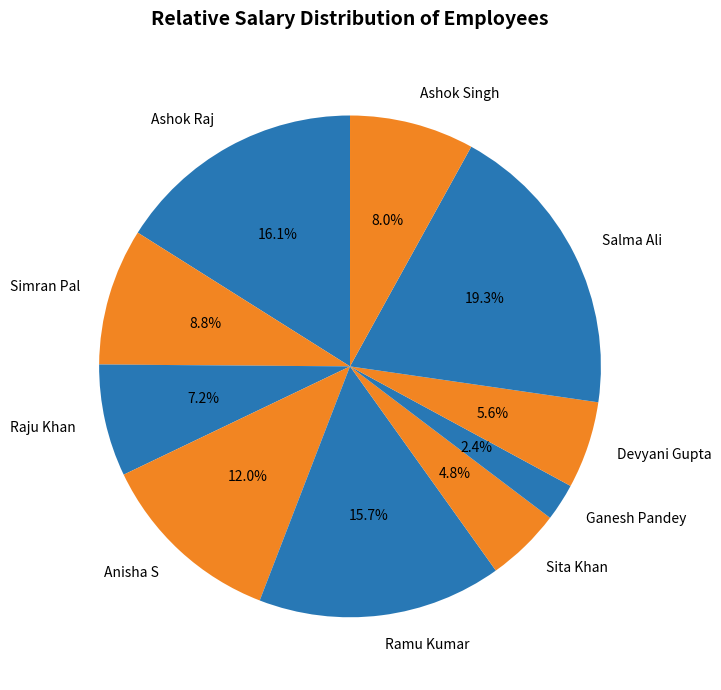

What percentage is the Devyani Gupta slice, to the nearest percent?

6%